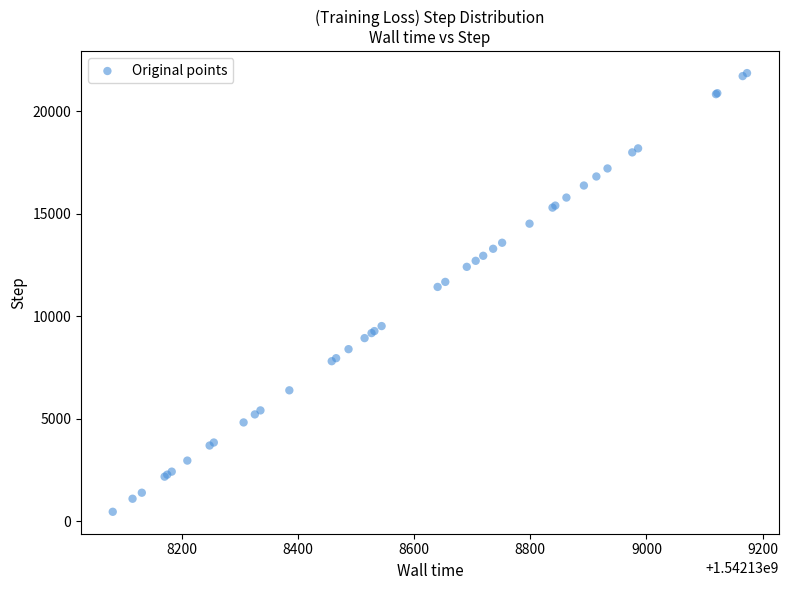

What Y value in the scatter plot is closest to 11156?

11426